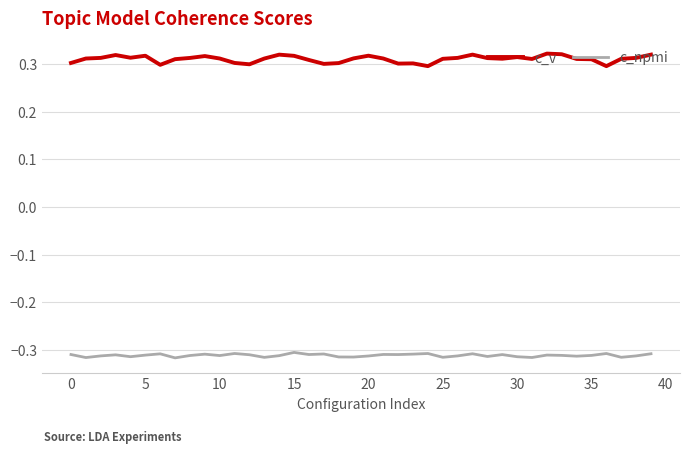

Count the c_v values in the range 0 to 1.

40